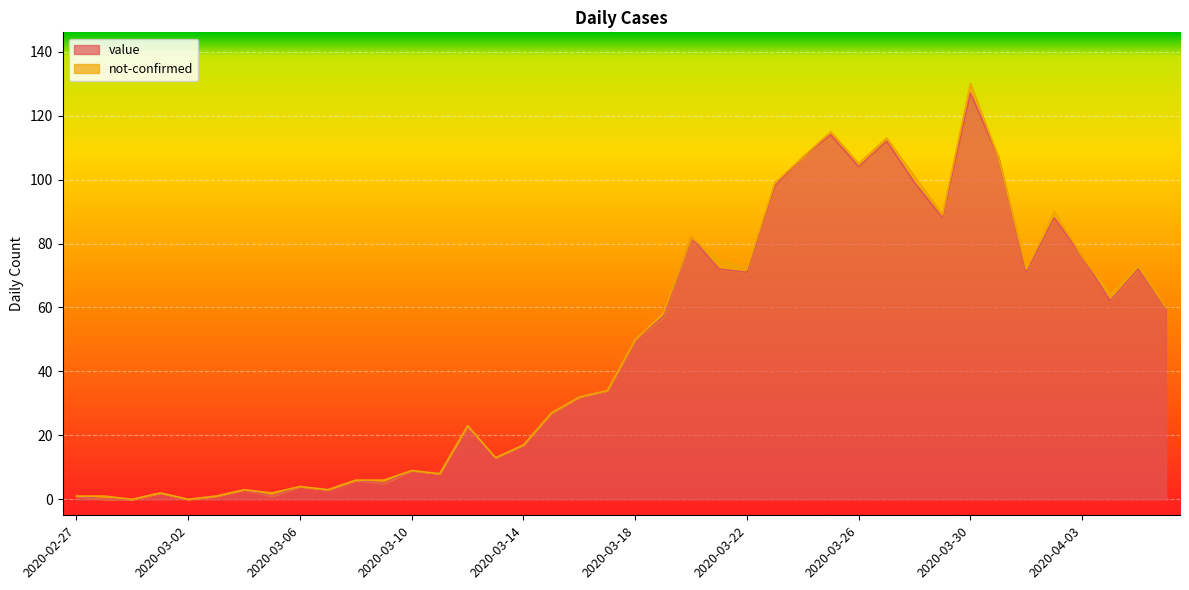

At which label is the value closest to 63?

2020-04-04